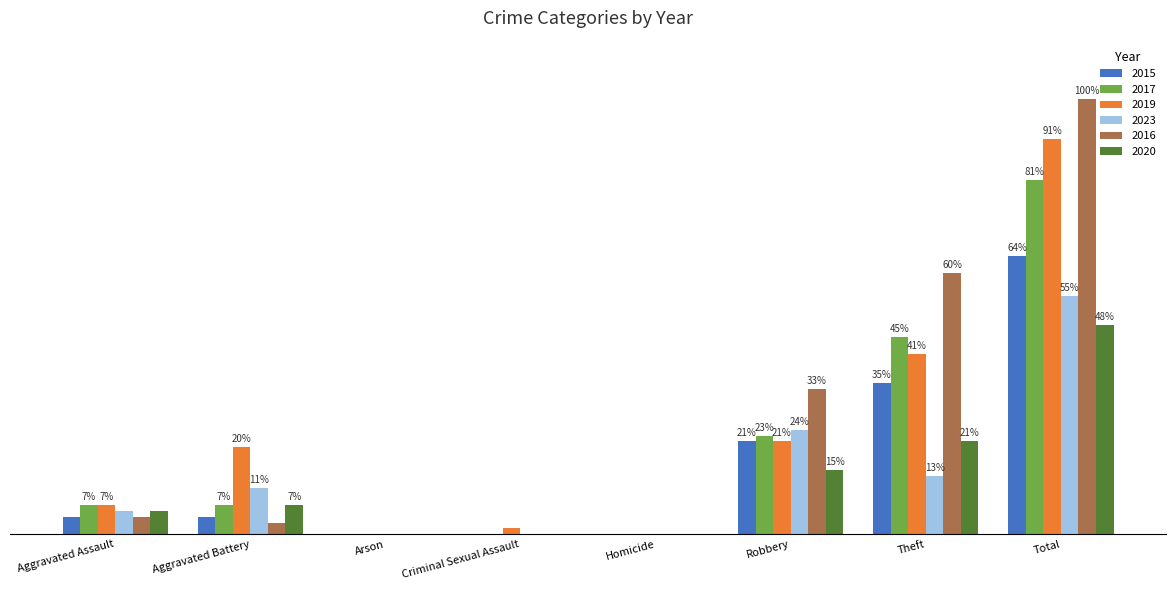

At how many categories does at least one series exceed 44?

2